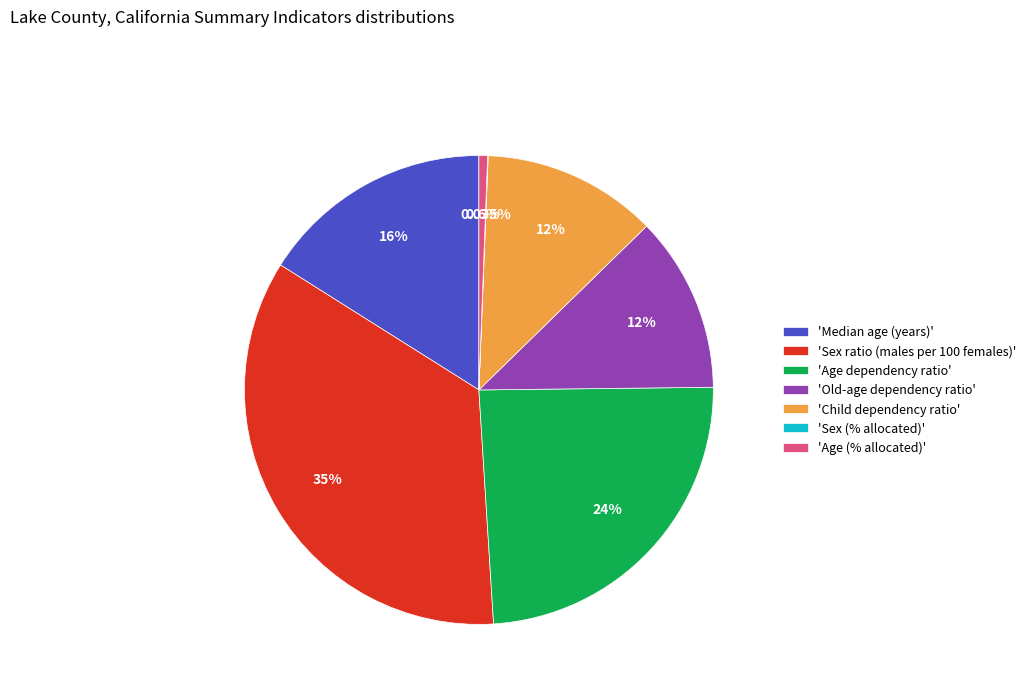

Approximately how many times larger is the value at 'Sex ratio (males per 100 females)' compared to 'Median age (years)'?

2.2